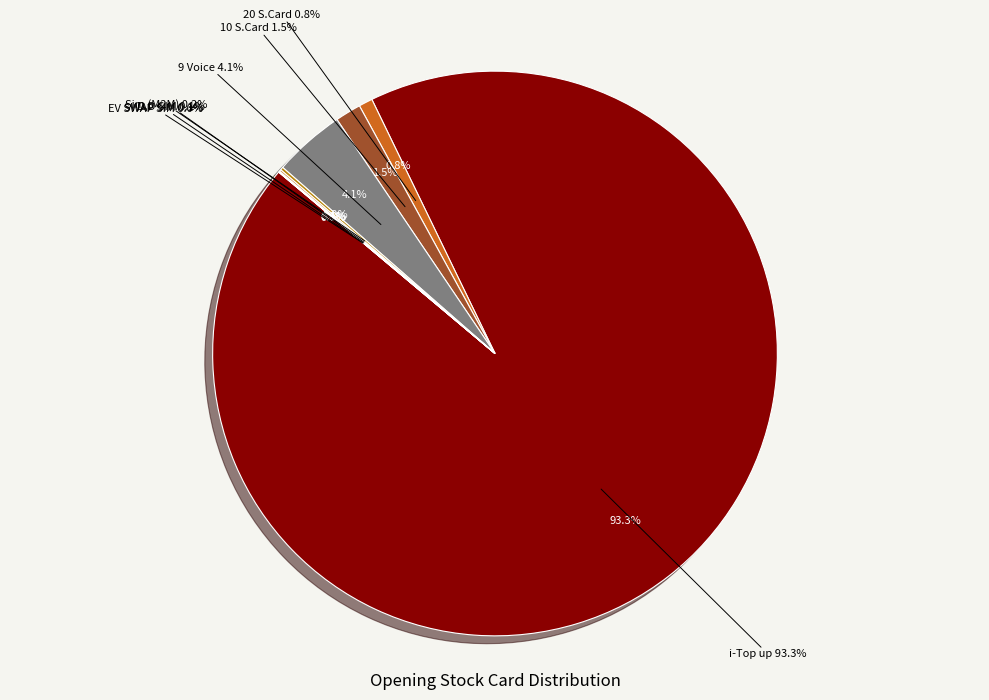

Which category has the smallest portion of the pie?

9 MB